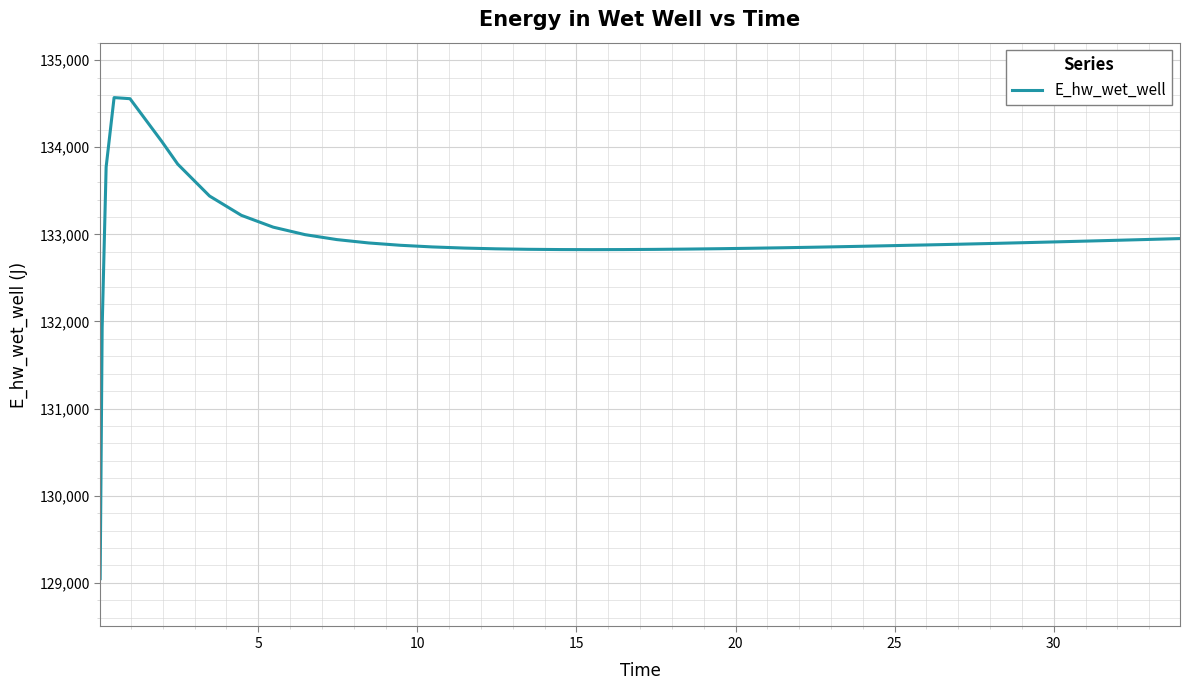

What is the difference between the maximum and minimum values?

5521.0